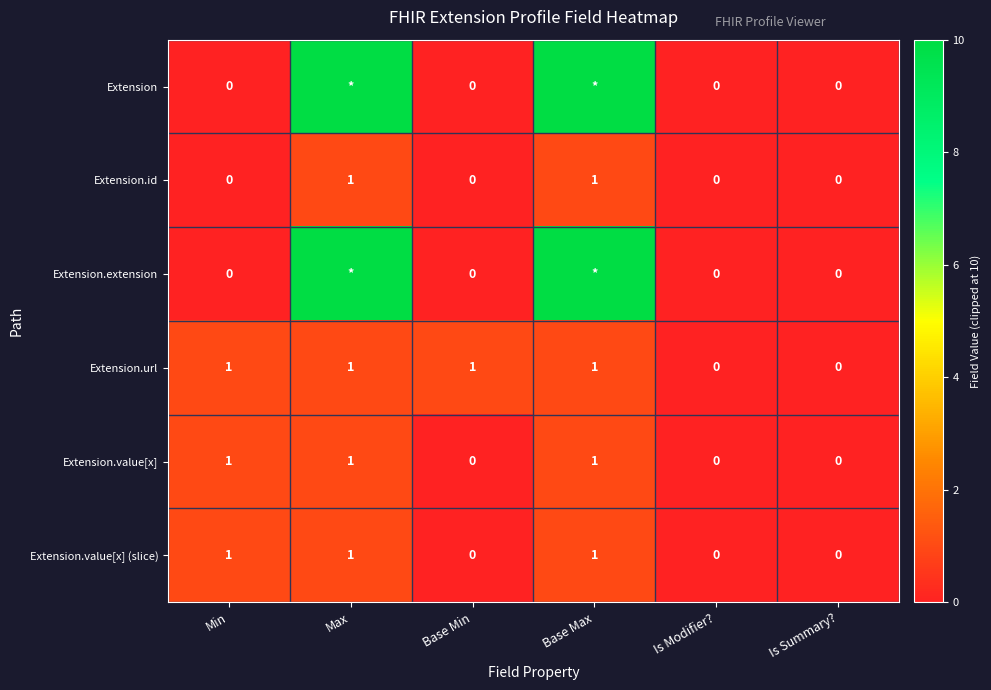

How many Extension.value[x] (slice) values are between 0 and 1?

6